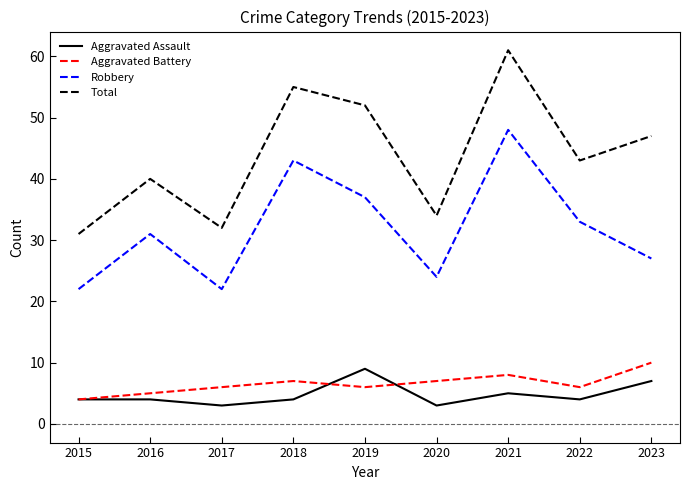

Reading left to right, transcribe all the data shown in this chart.

Aggravated Assault: 2015=4	2016=4	2017=3	2018=4	2019=9	2020=3	2021=5	2022=4	2023=7
Aggravated Battery: 2015=4	2016=5	2017=6	2018=7	2019=6	2020=7	2021=8	2022=6	2023=10
Robbery: 2015=22	2016=31	2017=22	2018=43	2019=37	2020=24	2021=48	2022=33	2023=27
Total: 2015=31	2016=40	2017=32	2018=55	2019=52	2020=34	2021=61	2022=43	2023=47